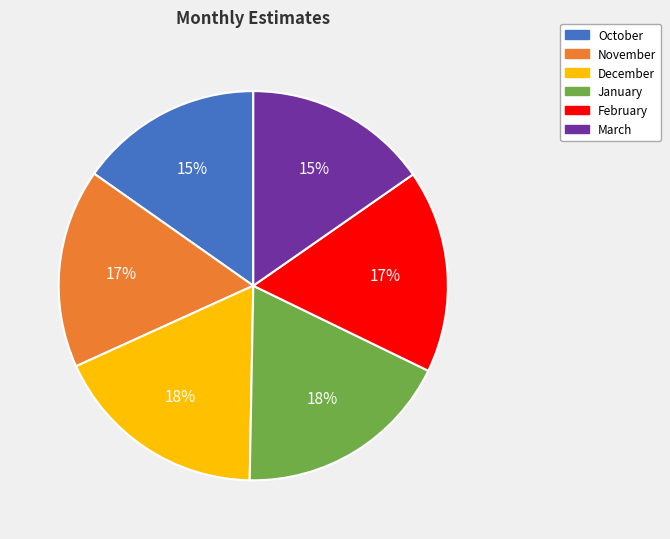

How many segments does this pie chart have?

6